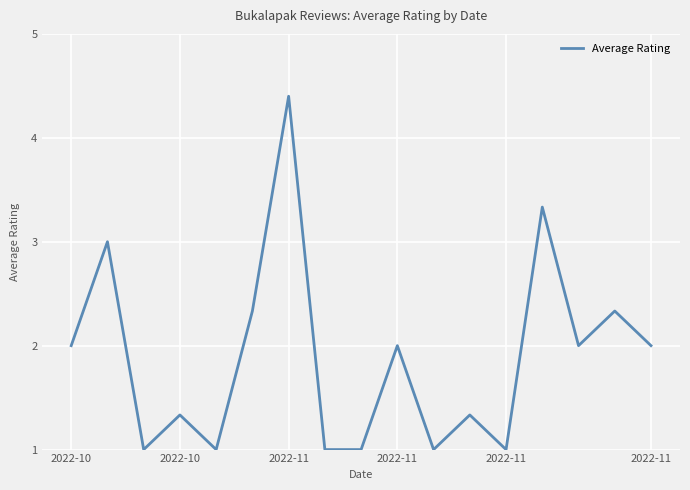

What is the maximum value shown in the chart?

4.4